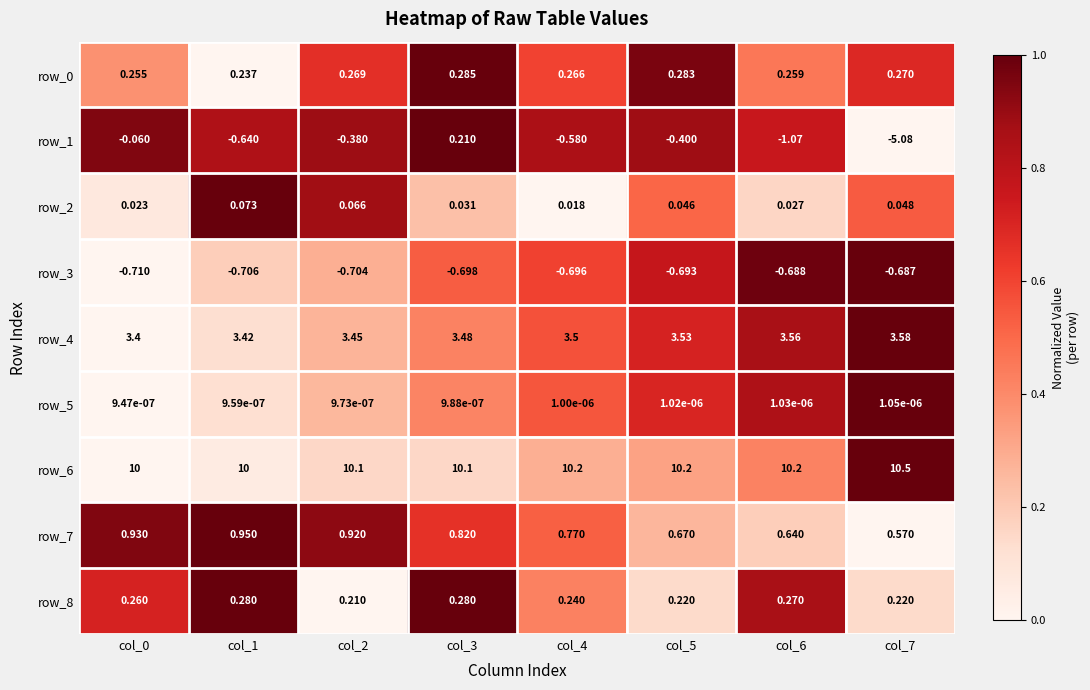

Is the value of row_4 at col_7 greater than the value of row_6 at col_4?

No